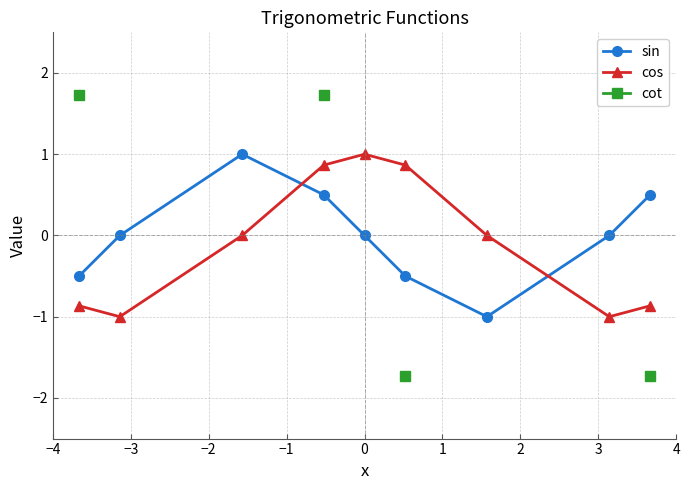

What is the value of the cos point at the 4th from the left?

0.9